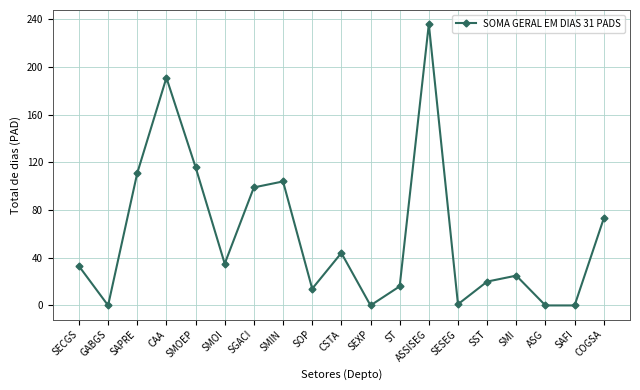

What is the difference between the maximum and minimum values?

236